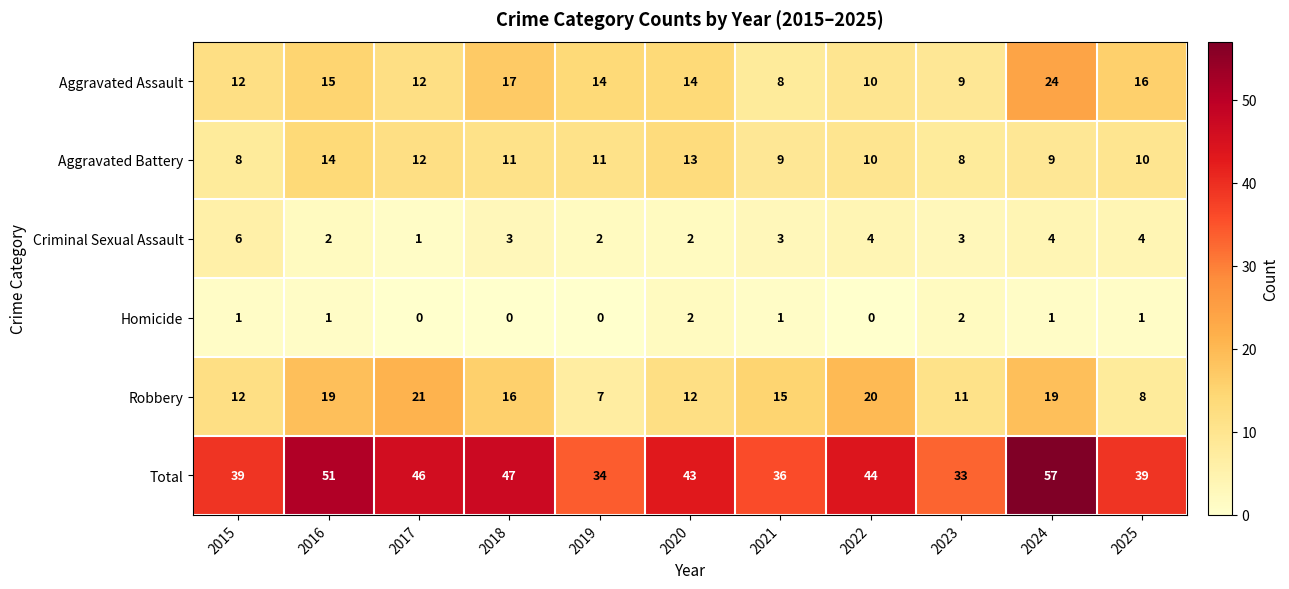

What is the sum of the Robbery values at 2024 and 2017?

40